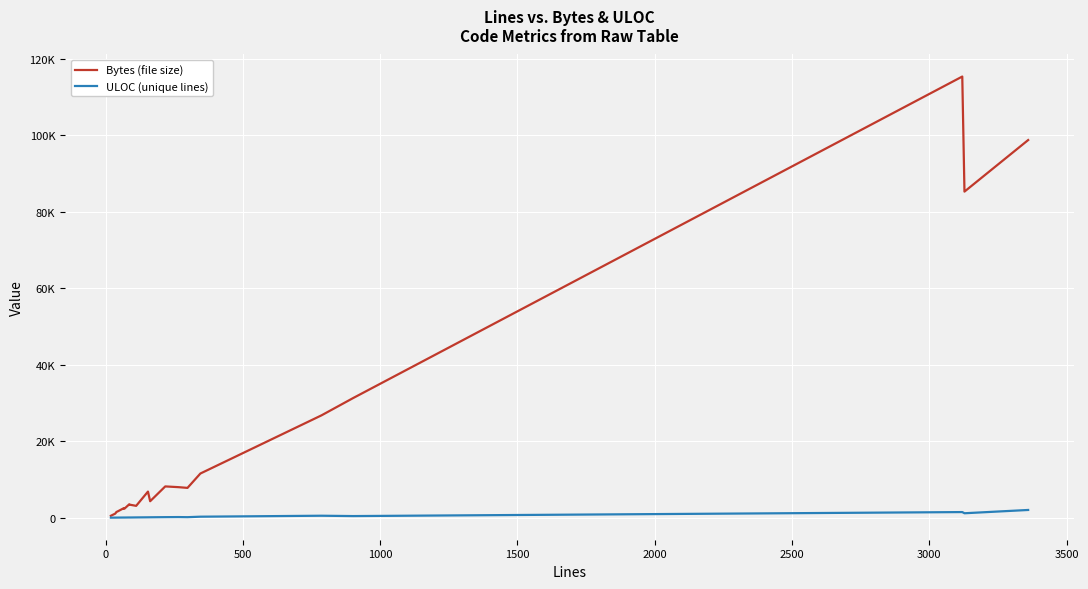

True or false: ULOC (unique lines) and Bytes (file size) intersect in this chart.

False